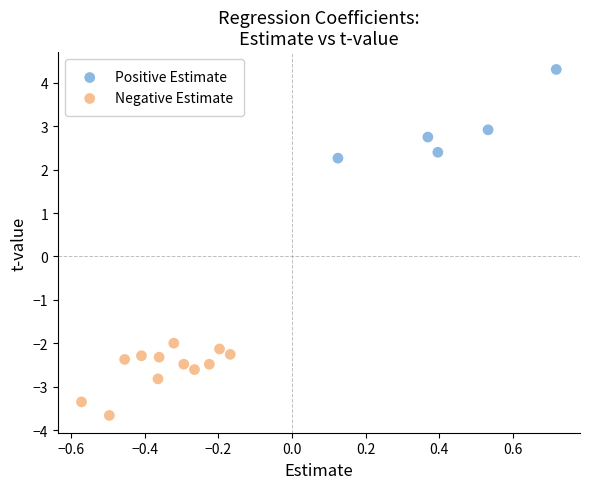

Which series contains the lowest Y value?

Negative Estimate